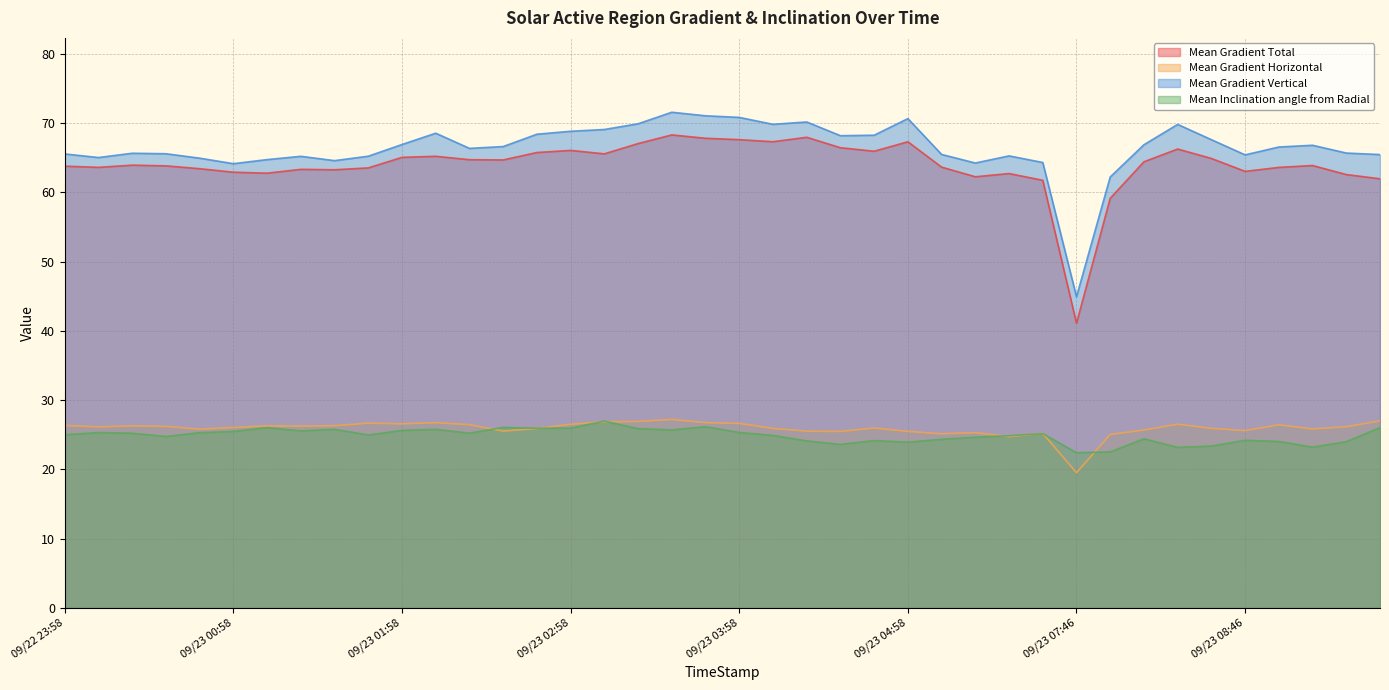

Does the chart display data point markers on the line(s)?

No